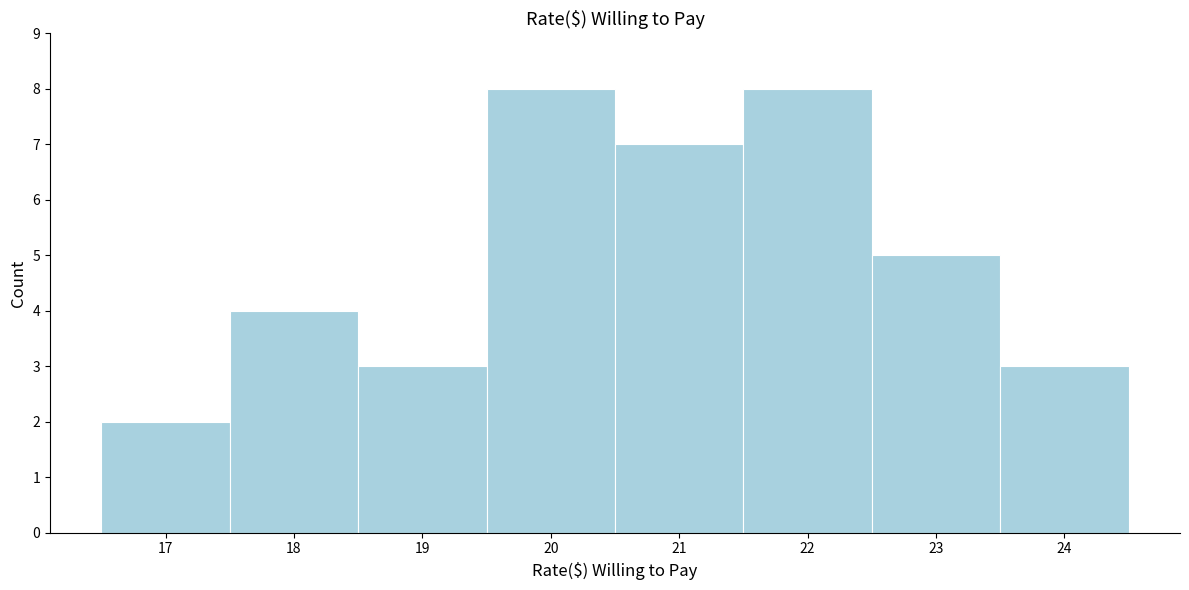

What is the height of the bar covering 20.5 to 21.5 on the x-axis? The values are not printed on the chart, so give them approximately, as read against the axis.

7